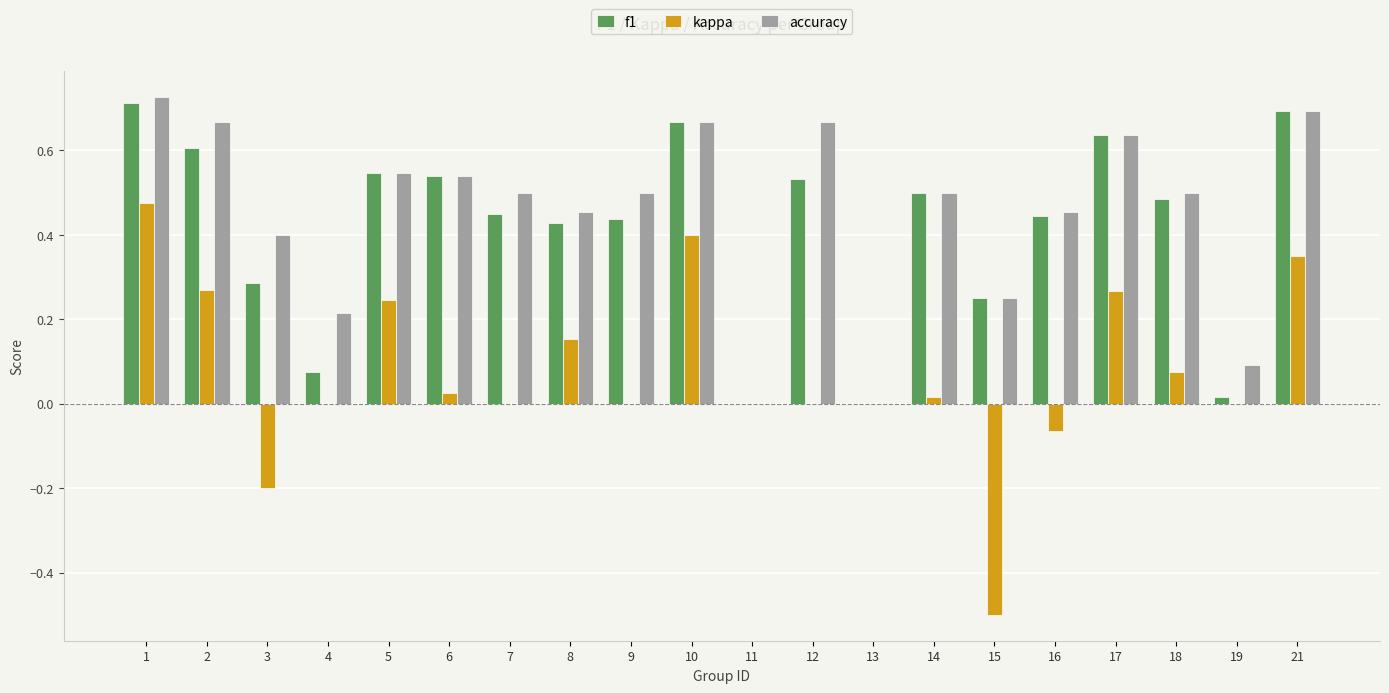

How many groups of bars are there?

20